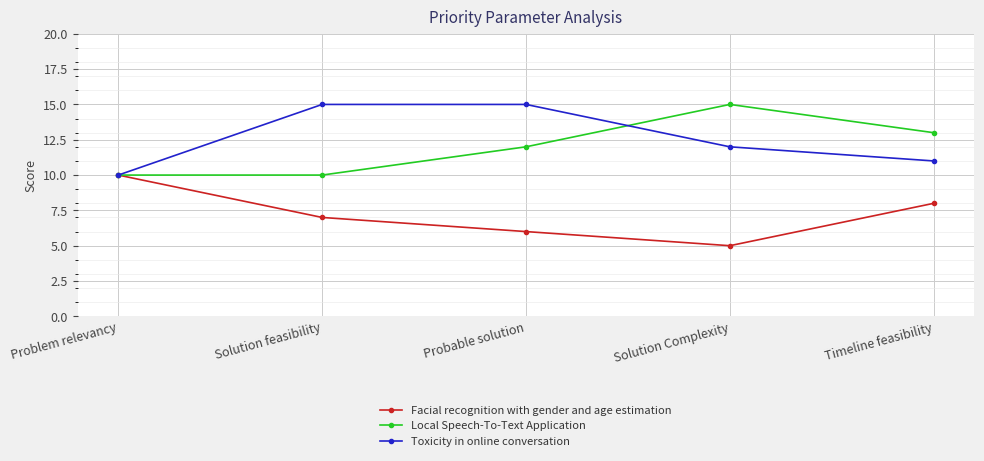

What is the spread (max minus min) of values at Solution feasibility?

8